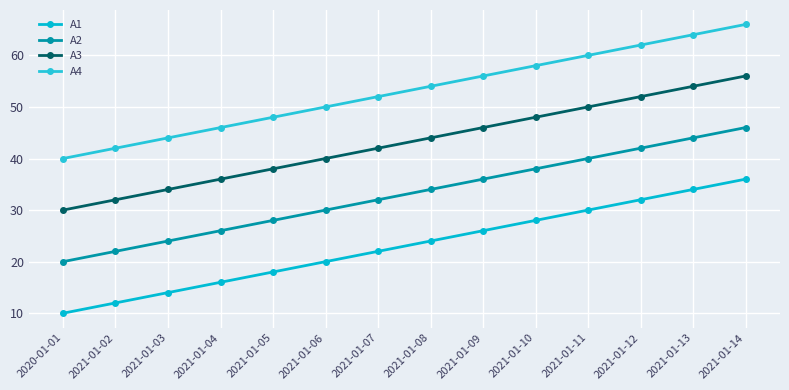

True or false: A2 and A4 intersect in this chart.

False